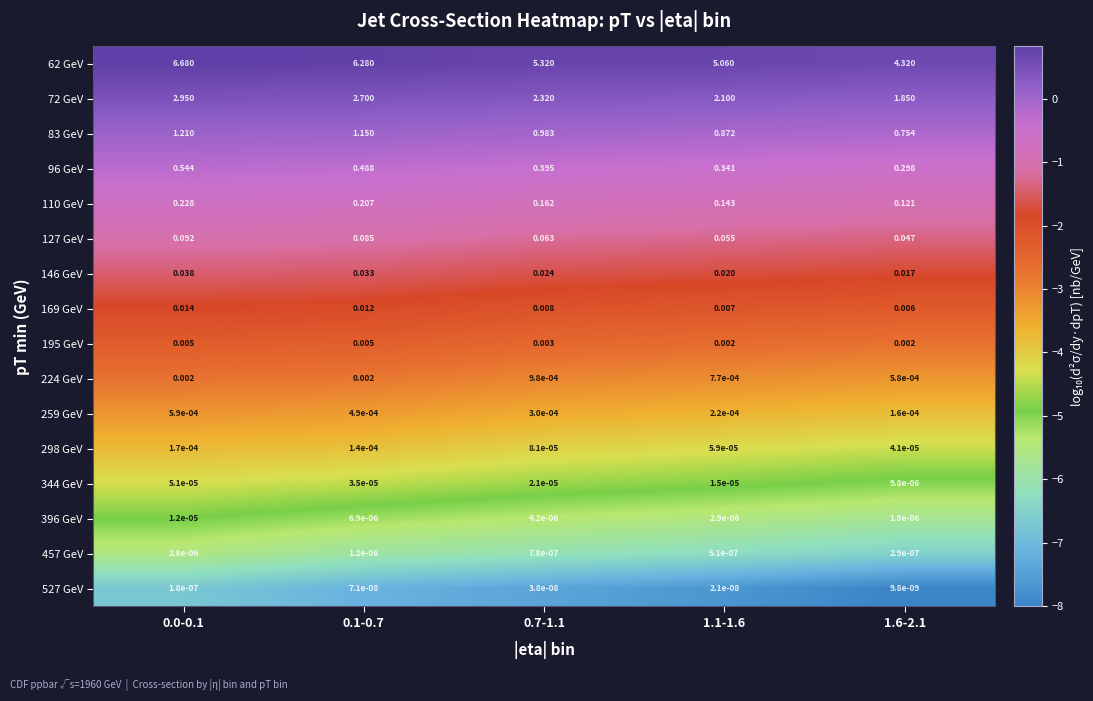

Is the value of 127 GeV at 0.1-0.7 greater than the value of 83 GeV at 1.1-1.6?

No